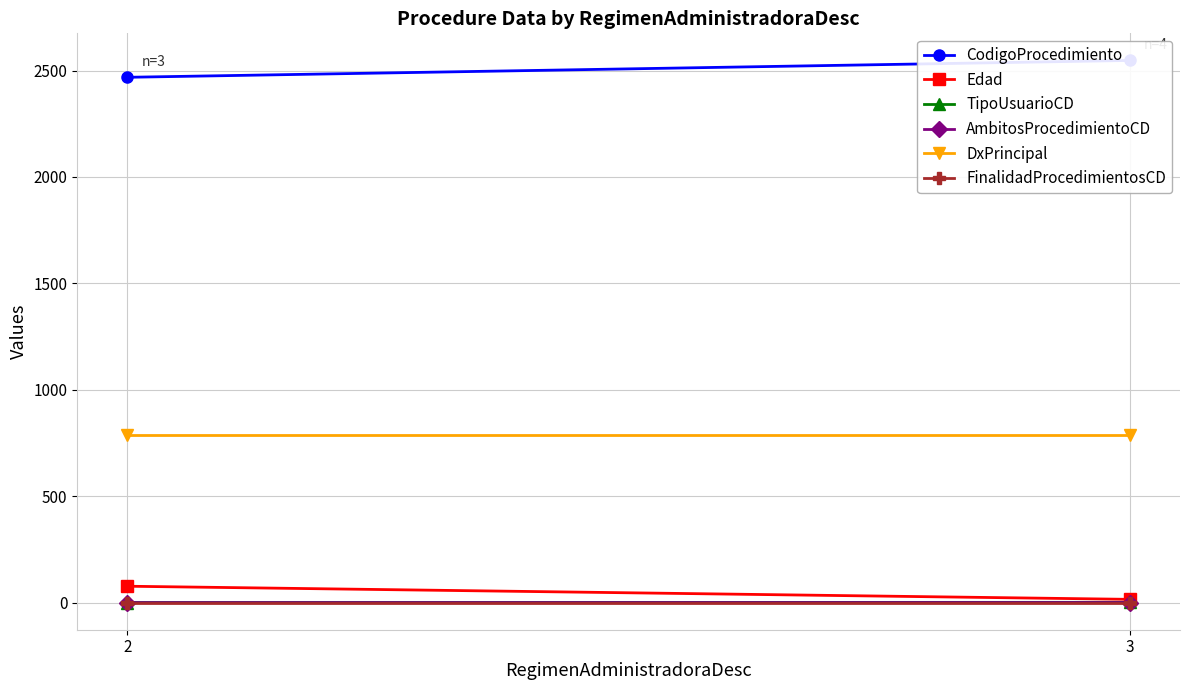

How many series are shown in this chart?

6